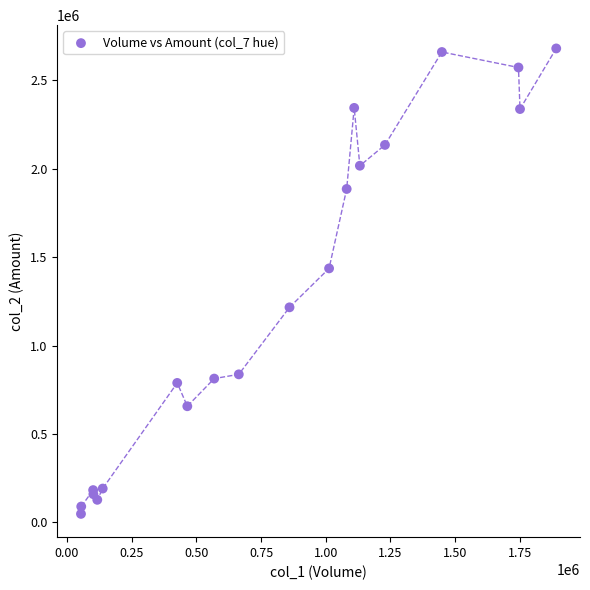

What Y value in the scatter plot is closest to 1364060?

1436330